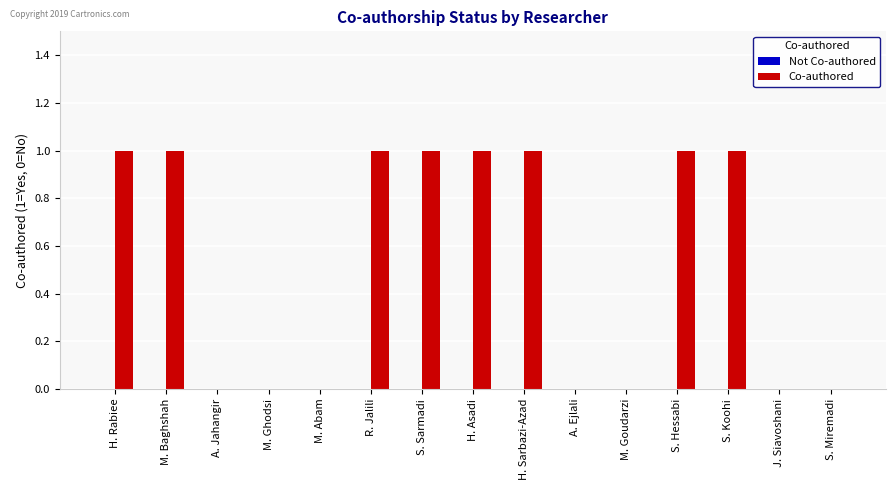

Which has a higher value, M. Abam or H. Rabiee?

H. Rabiee